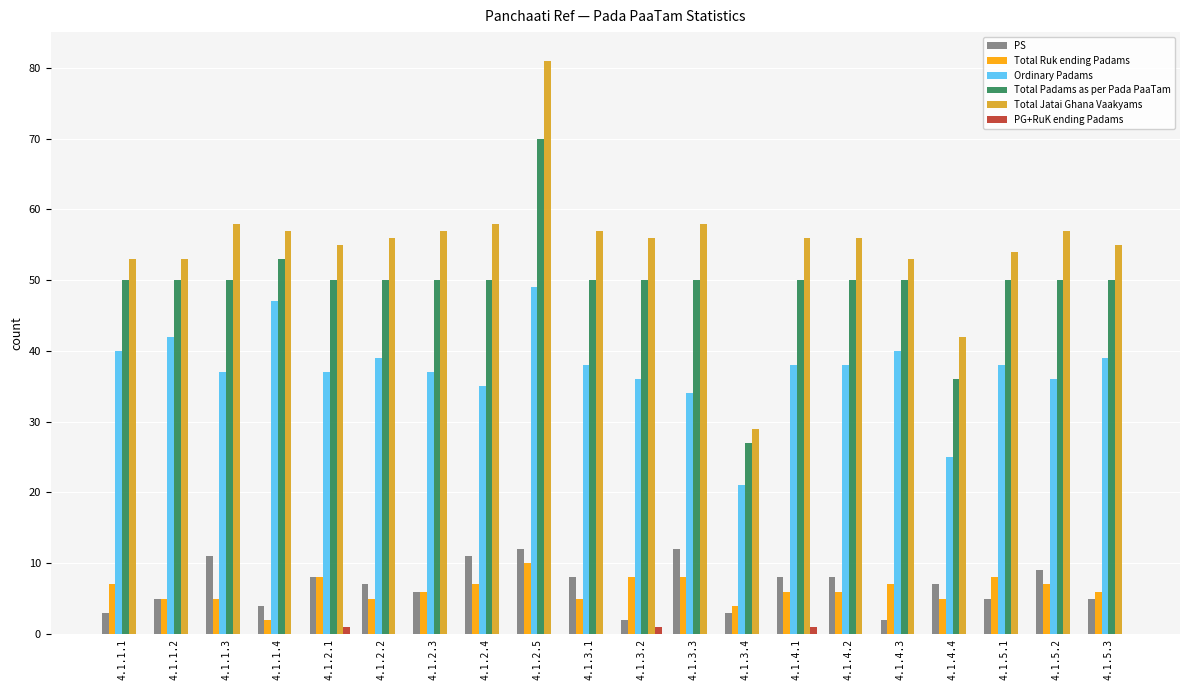

How many series are shown in this chart?

6